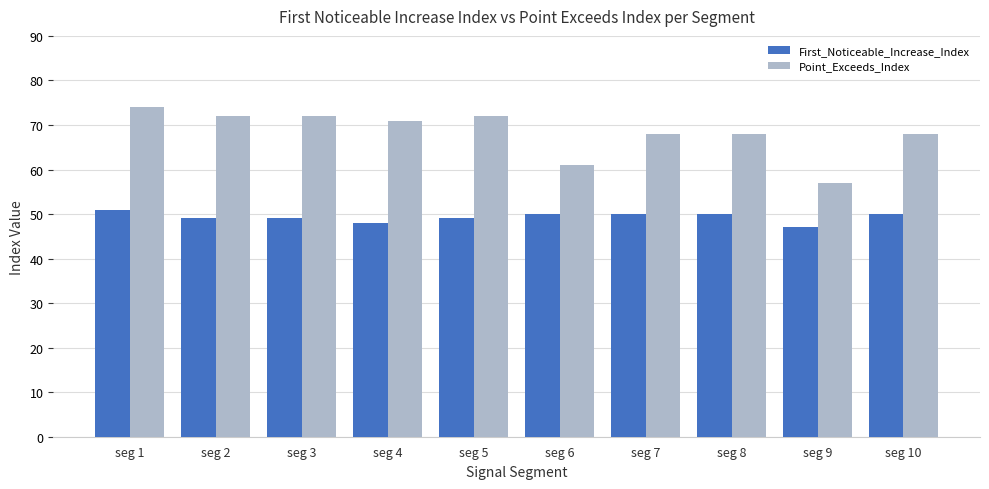

At how many categories does at least one series exceed 53?

10